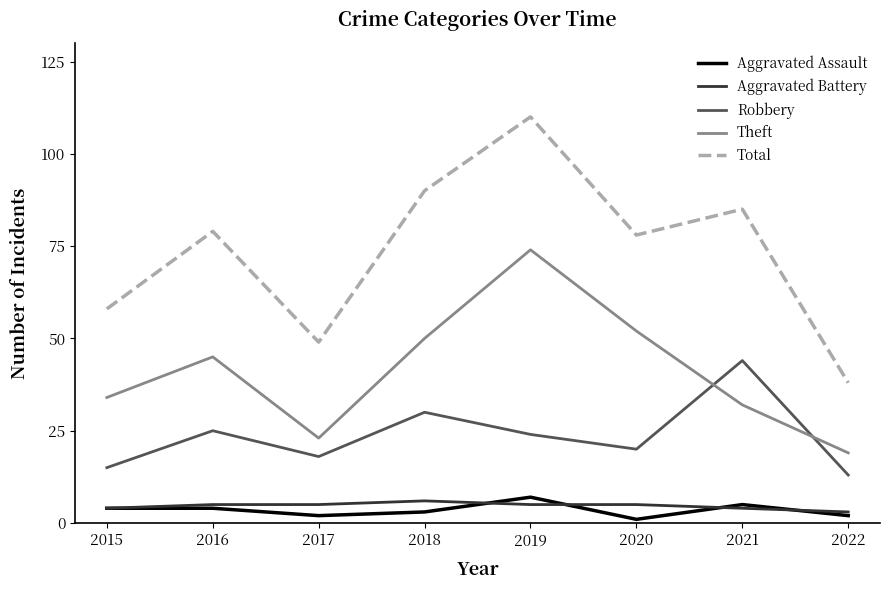

True or false: Theft and Aggravated Assault cross at least once.

False